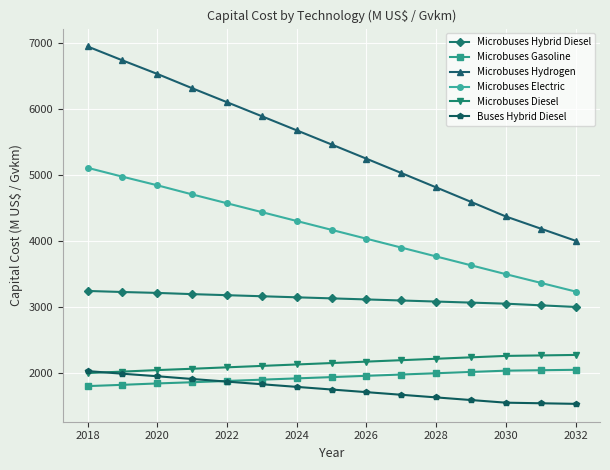

What is the greatest value displayed?

6954.5